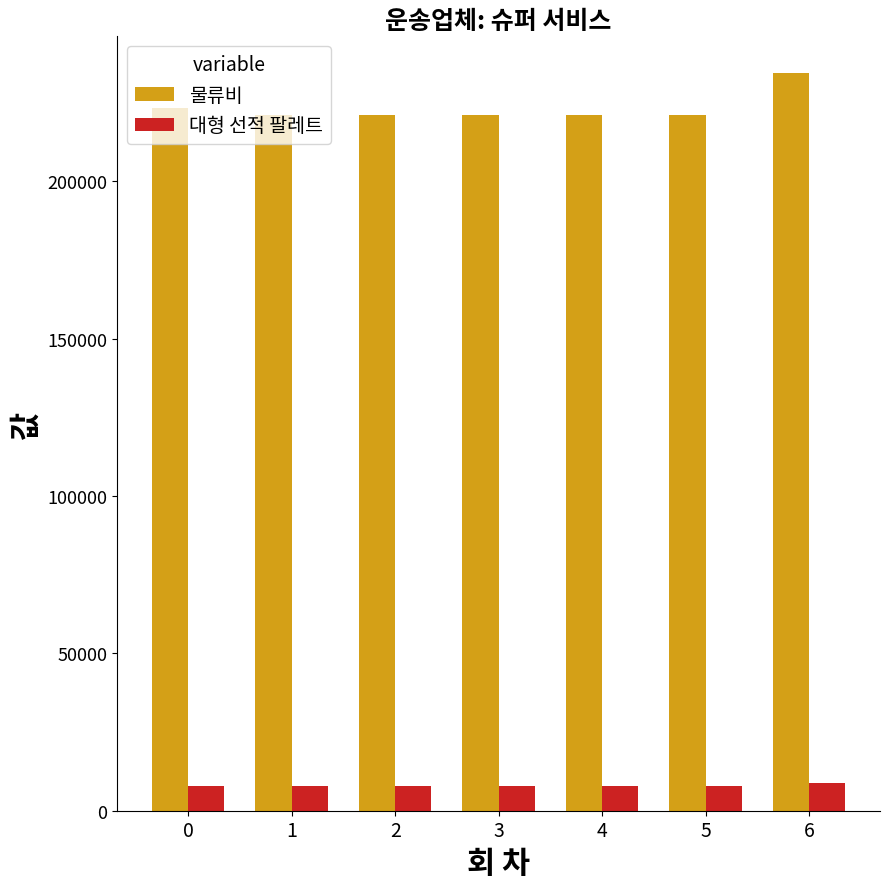

Which series has the widest spread of values?

물류비